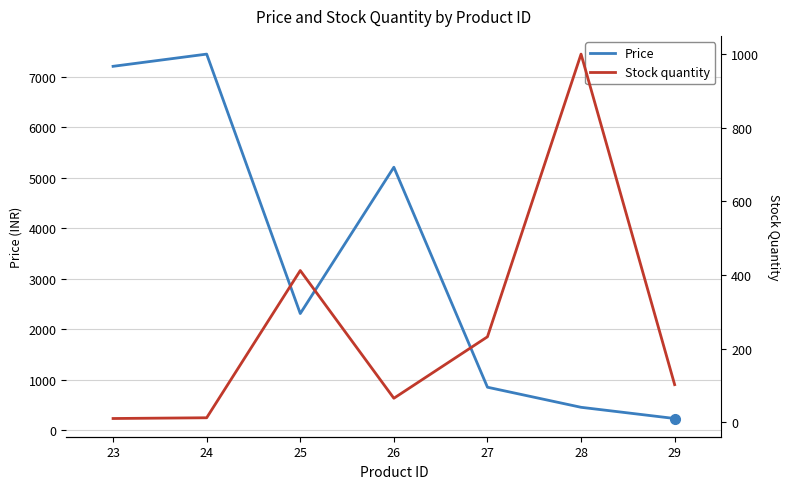

What is the smallest value displayed?

10.0